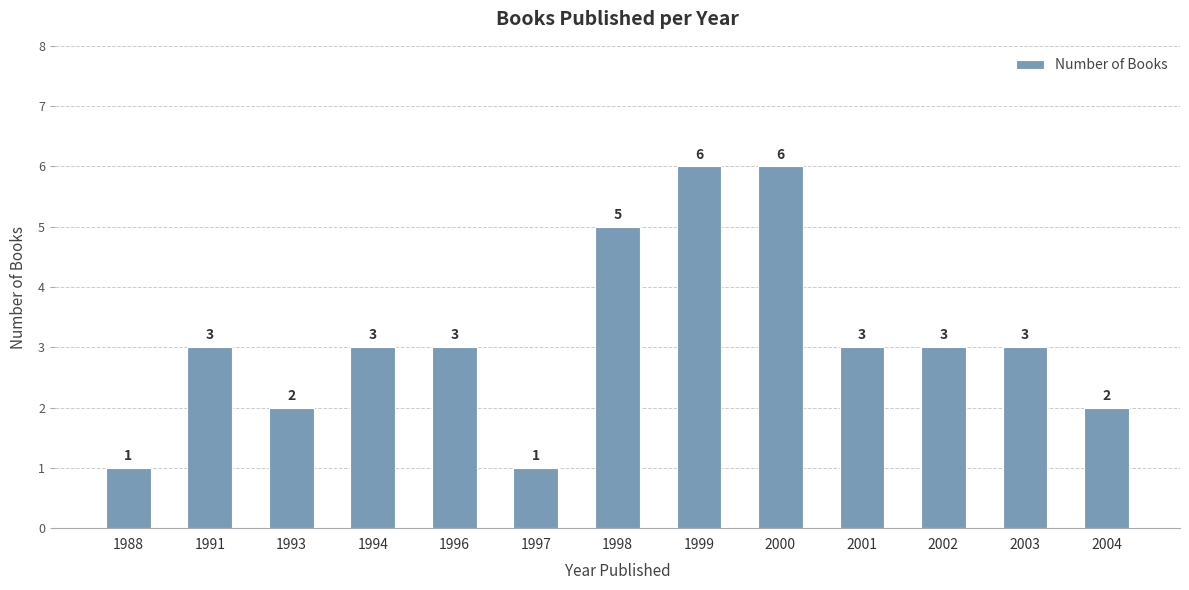

What is the sum of the values at 1999 and 1988?

7